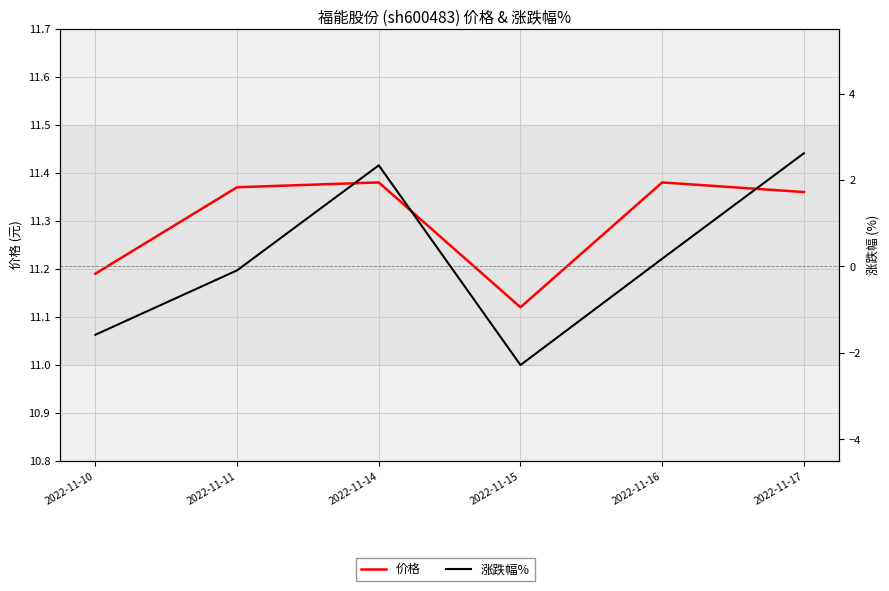

The value of 价格 at 2022-11-17 is 11.4. True or false?

True